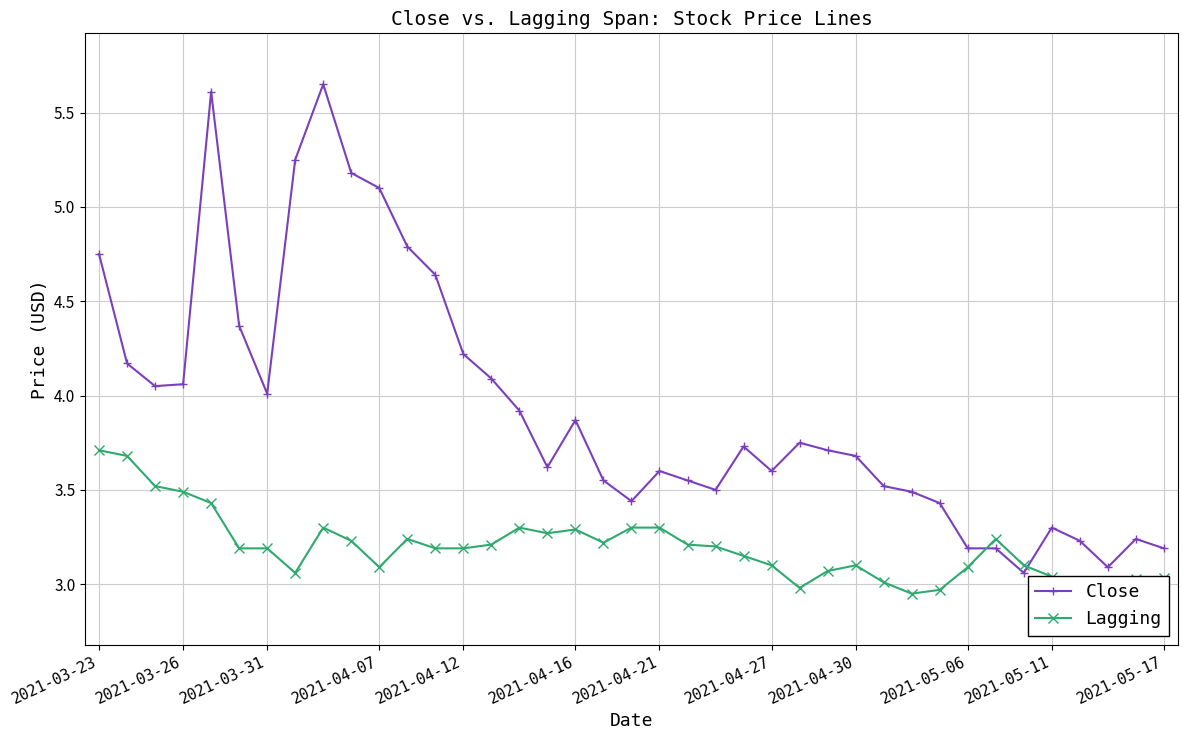

True or false: Lagging and Close cross at least once.

True